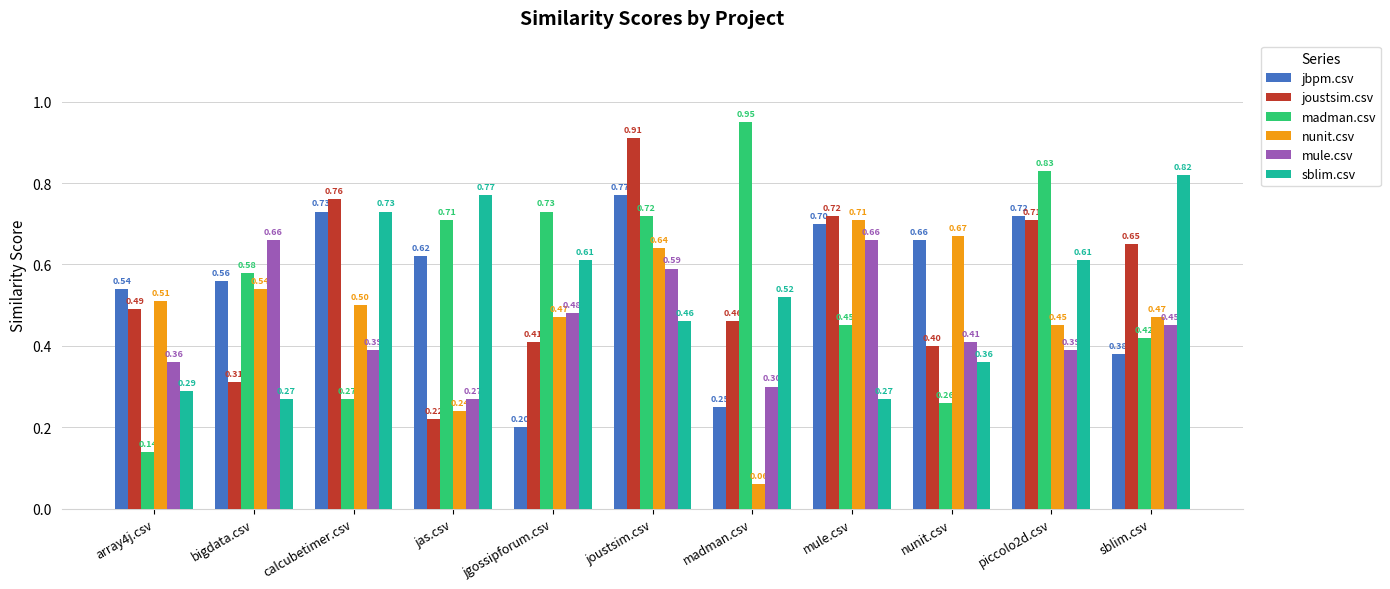

What is the difference between the maximum and second lowest values in the madman.csv series?

0.7